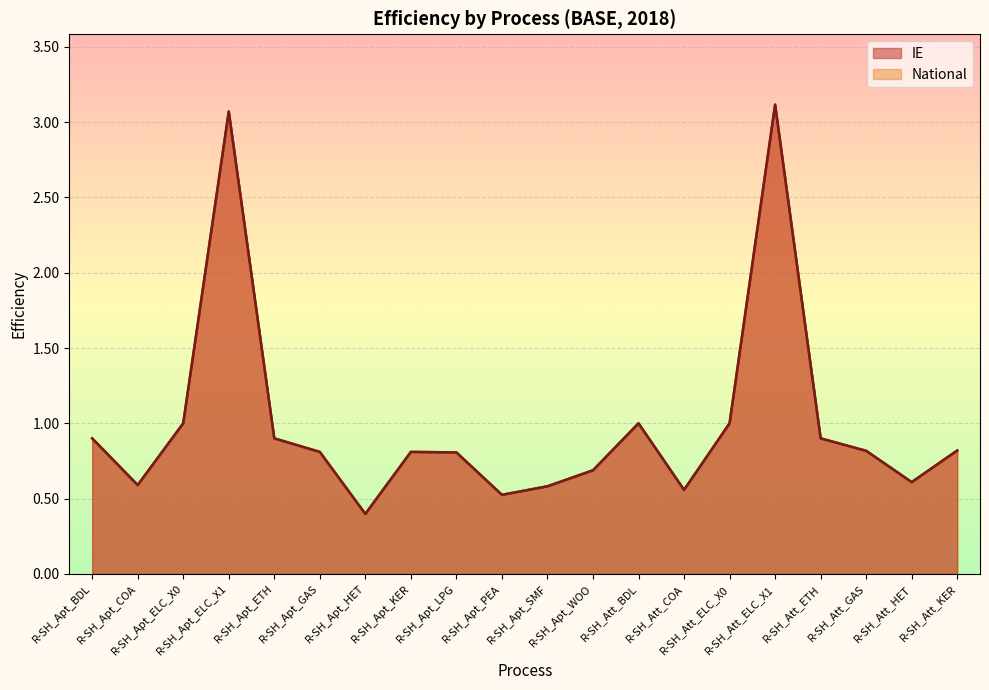

At which label does IE reach its peak?

R-SH_Att_ELC_X1